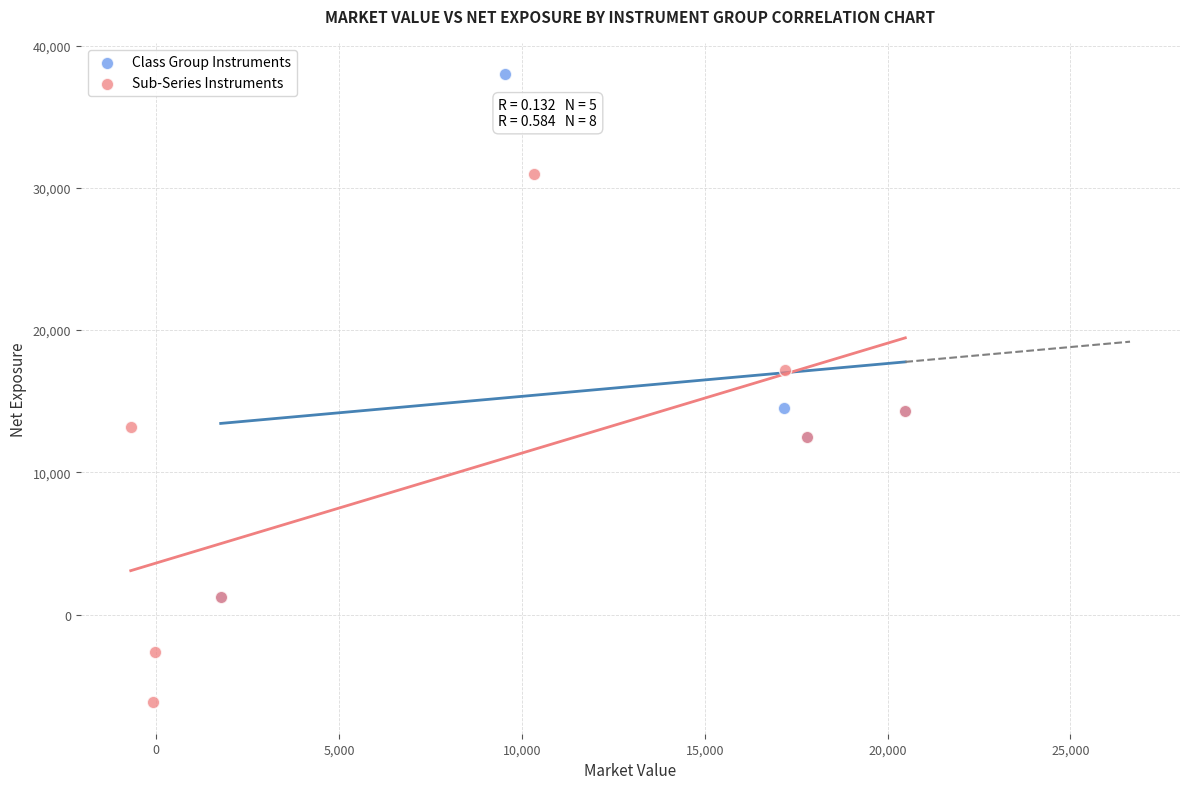

Which series reaches the maximum Y coordinate?

Class Group Instruments